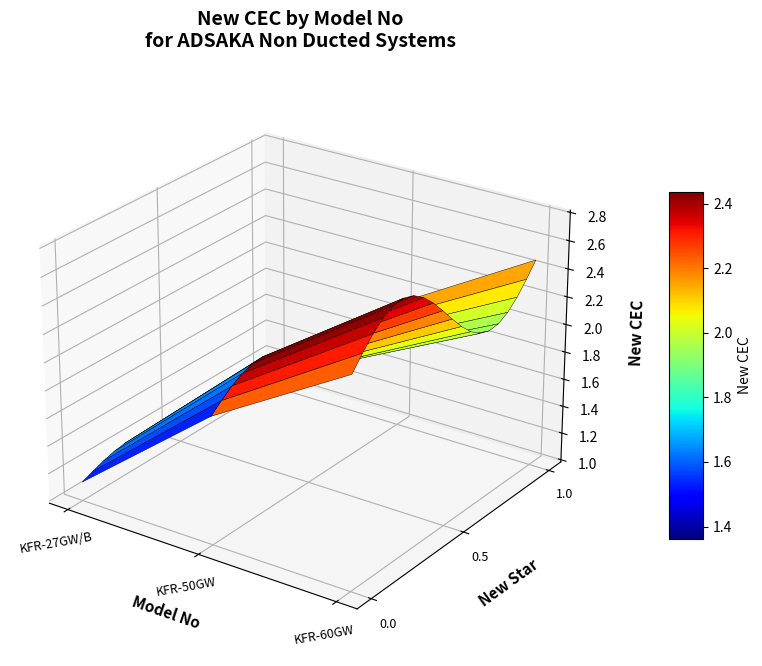

Reading left to right, extract all data points from this chart.

KFR-27GW/B=1.1	KFR-50GW=1.9	KFR-60GW=2.5